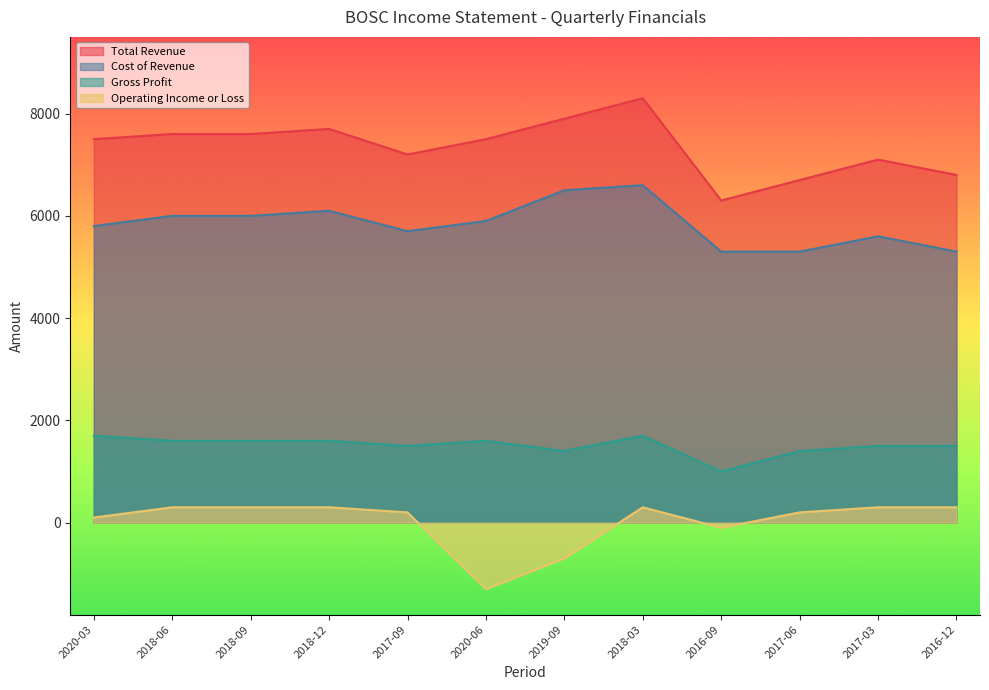

What is the difference between the Cost of Revenue values at 2016-09 and 2018-09?

700